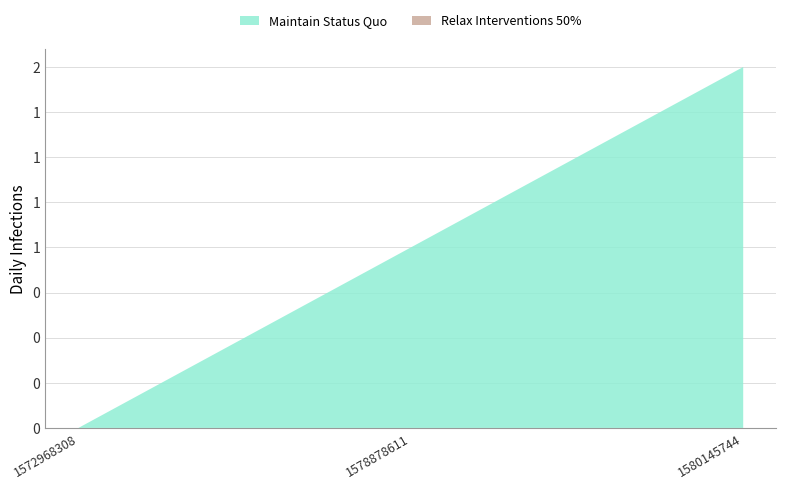

Reading right to left, extract all data points from this chart.

Maintain Status Quo: 1580145744=2	1578878611=1	1572968308=0
Relax Interventions 50%: 1580145744=0	1578878611=0	1572968308=0